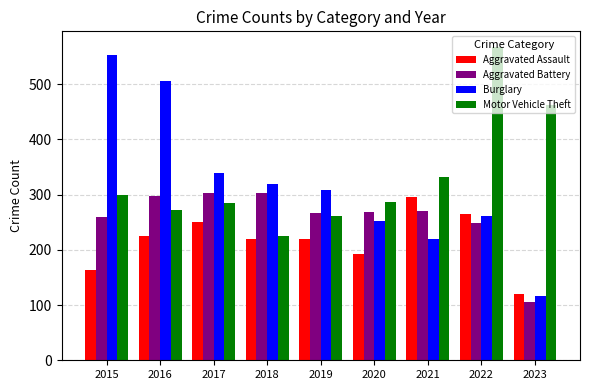

Which series changed the most between 2018 and 2023?

Motor Vehicle Theft